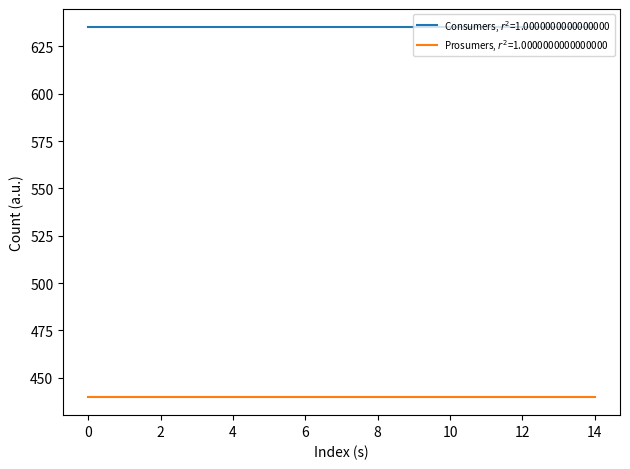

How many series are shown in this chart?

2